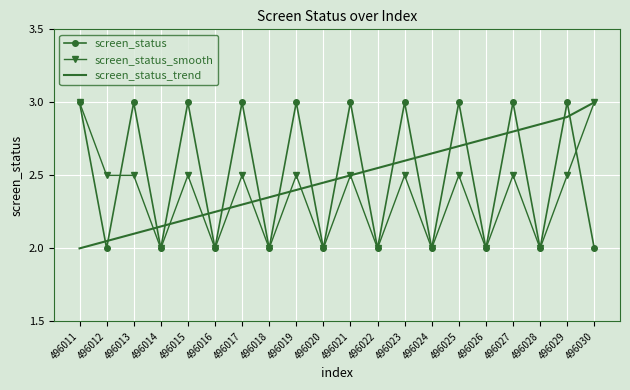

What is the maximum value for screen_status_smooth?

3.0